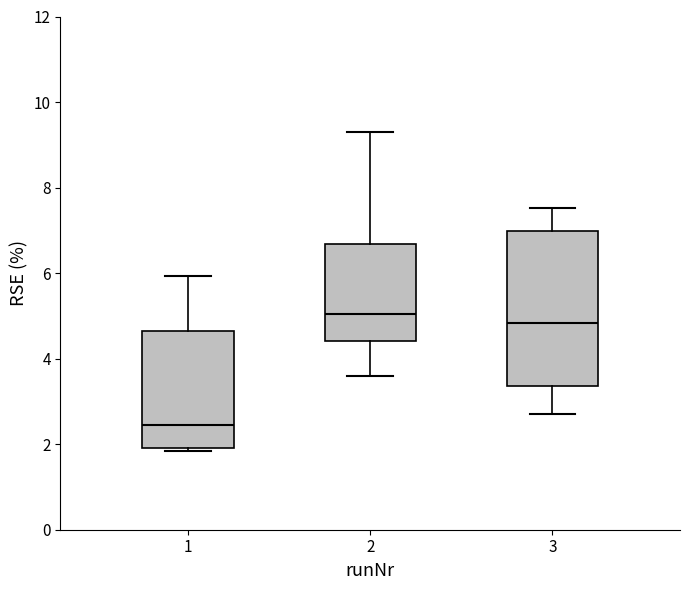

Reading left to right, read every box against the y-axis: the position of its median line, the range the box covers, and the ends of its whiskers. The values are not printed on the chart, so give them approximately, as read against the axis.

1: median 2.4, box 2.0 to 4.6, whiskers 1.8 to 6.0
2: median 5.0, box 4.4 to 6.6, whiskers 3.6 to 9.4
3: median 4.8, box 3.4 to 7.0, whiskers 2.8 to 7.6